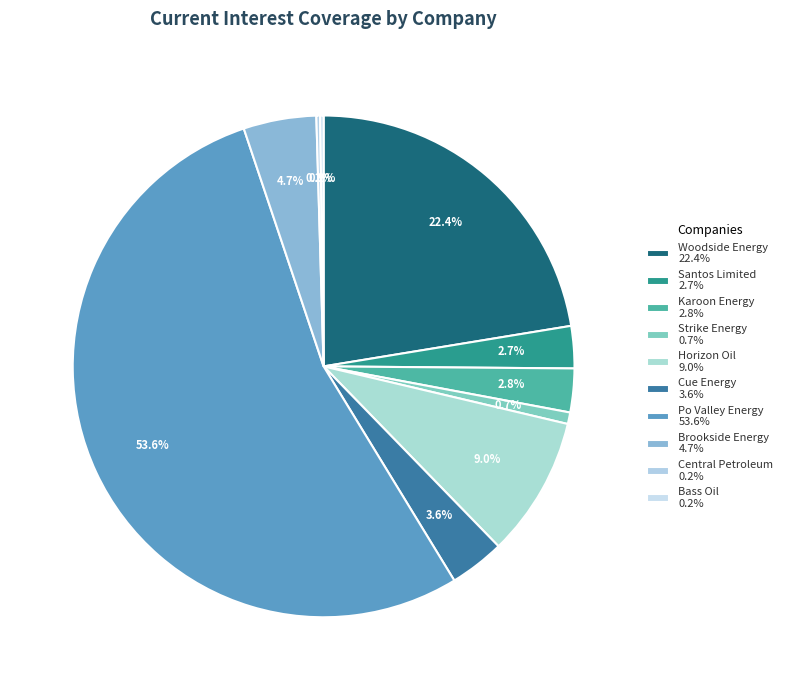

To the nearest percent, what percentage of the pie is Strike Energy?

1%